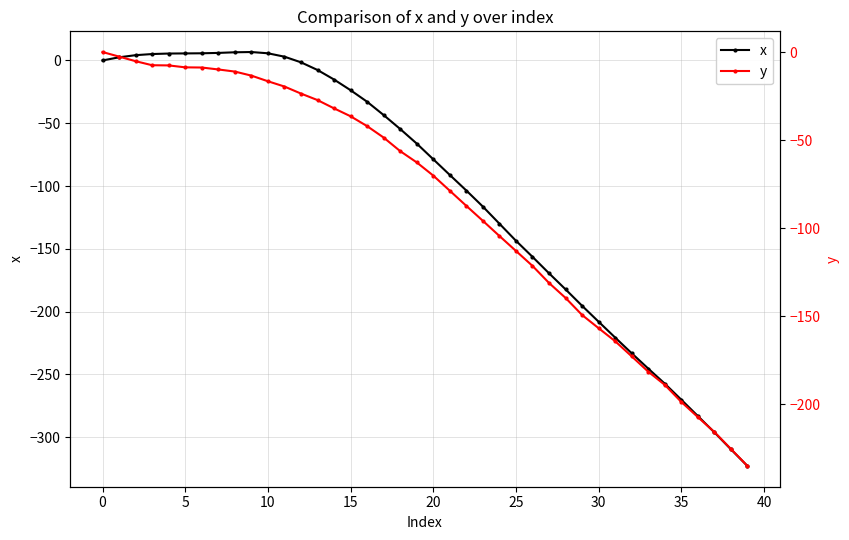

What is the minimum value for x?

-323.0